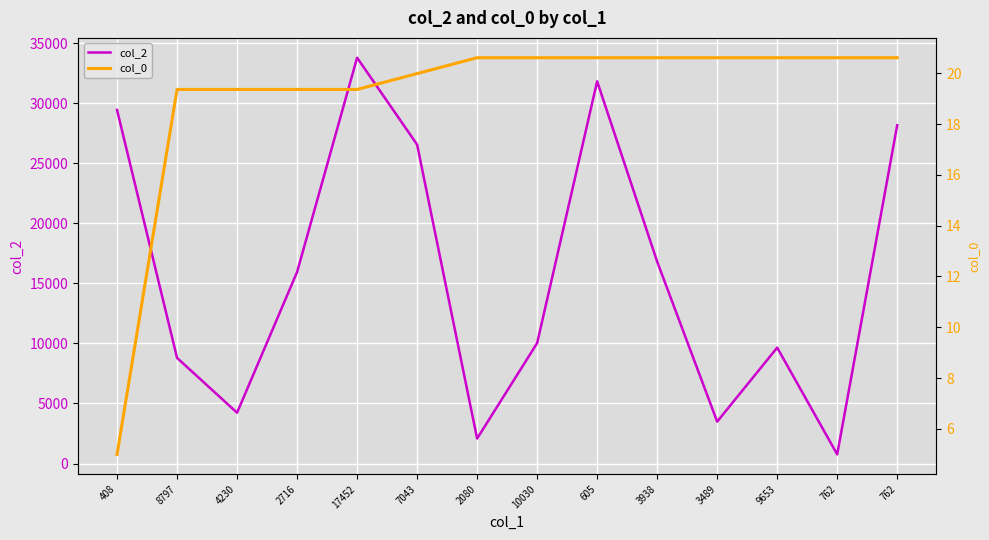

True or false: col_0 and col_2 cross at least once.

False